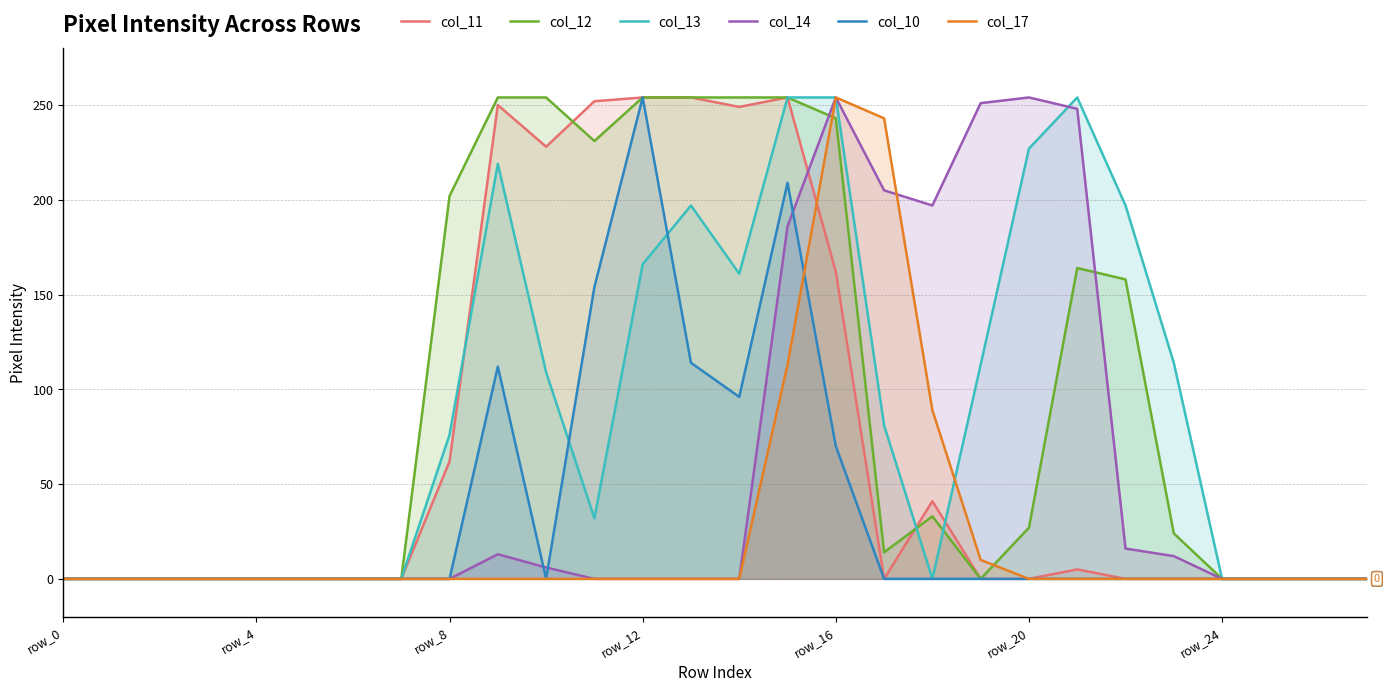

What is the difference between the second highest and minimum values in the col_17 series?

243